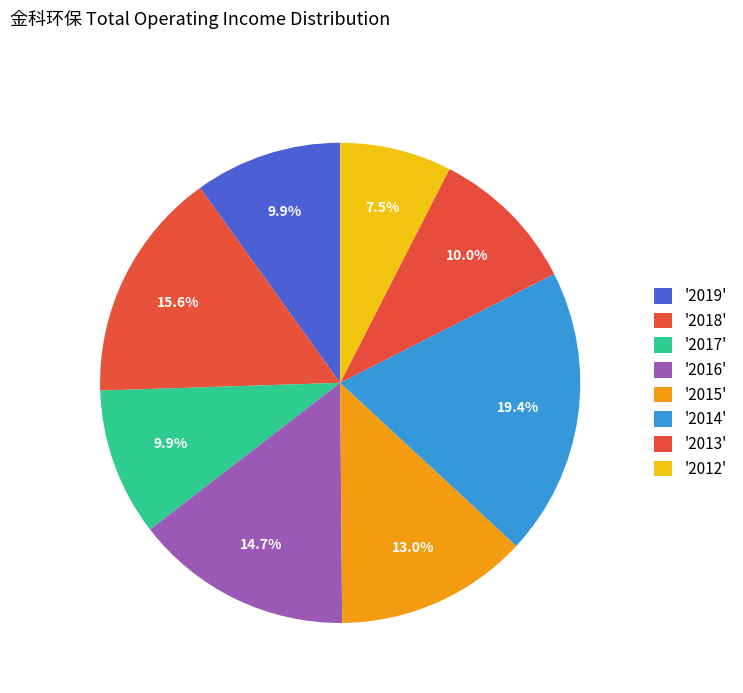

Count the number of slices in the pie.

8